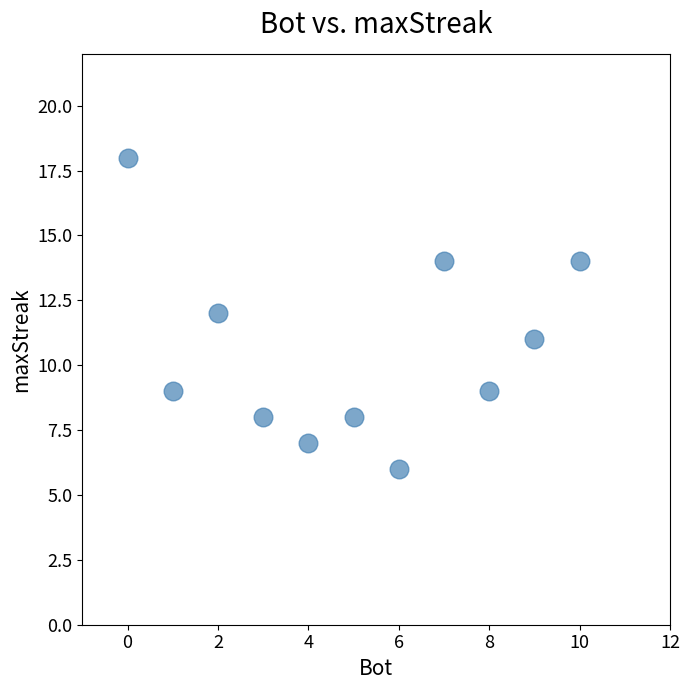

What is the range of X values (max minus min)?

10